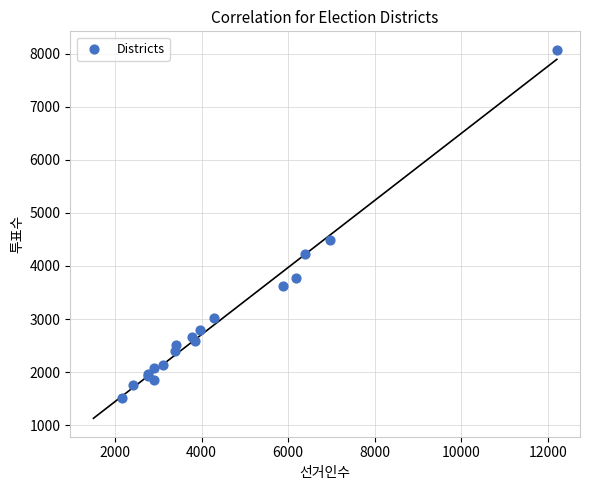

What Y value in the scatter plot is closest to 4789?

4489